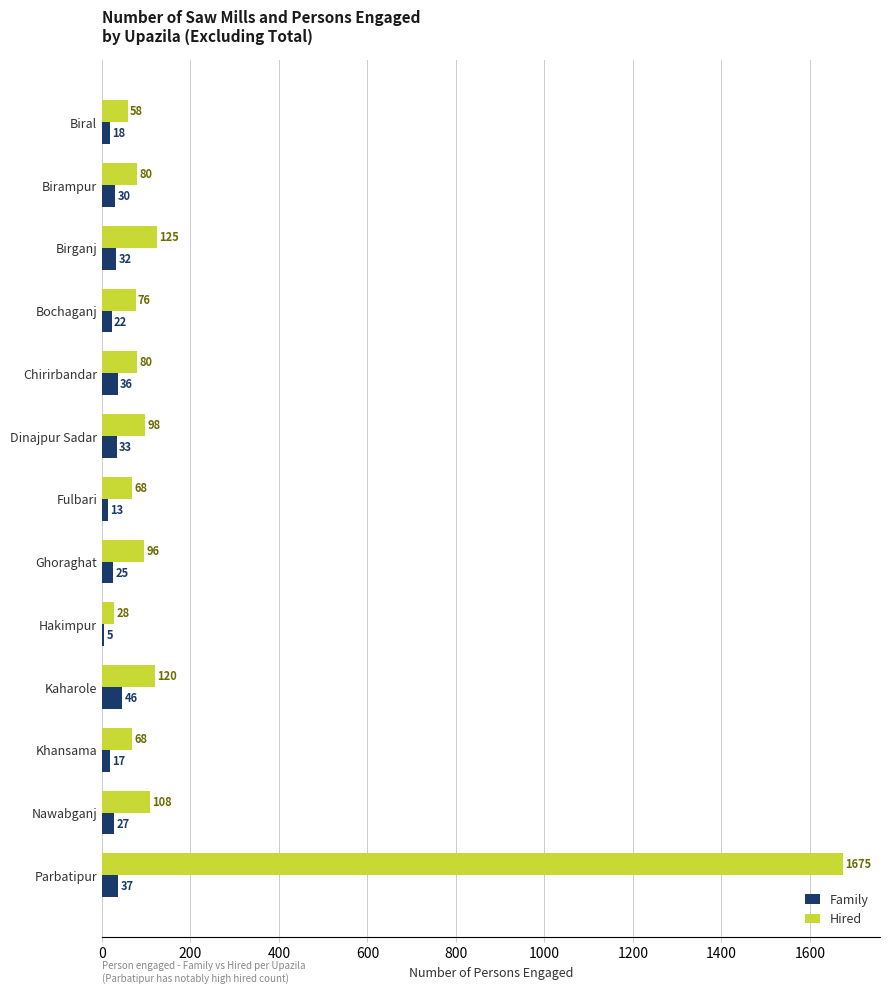

True or false: Family has a value of 25 at Ghoraghat.

True